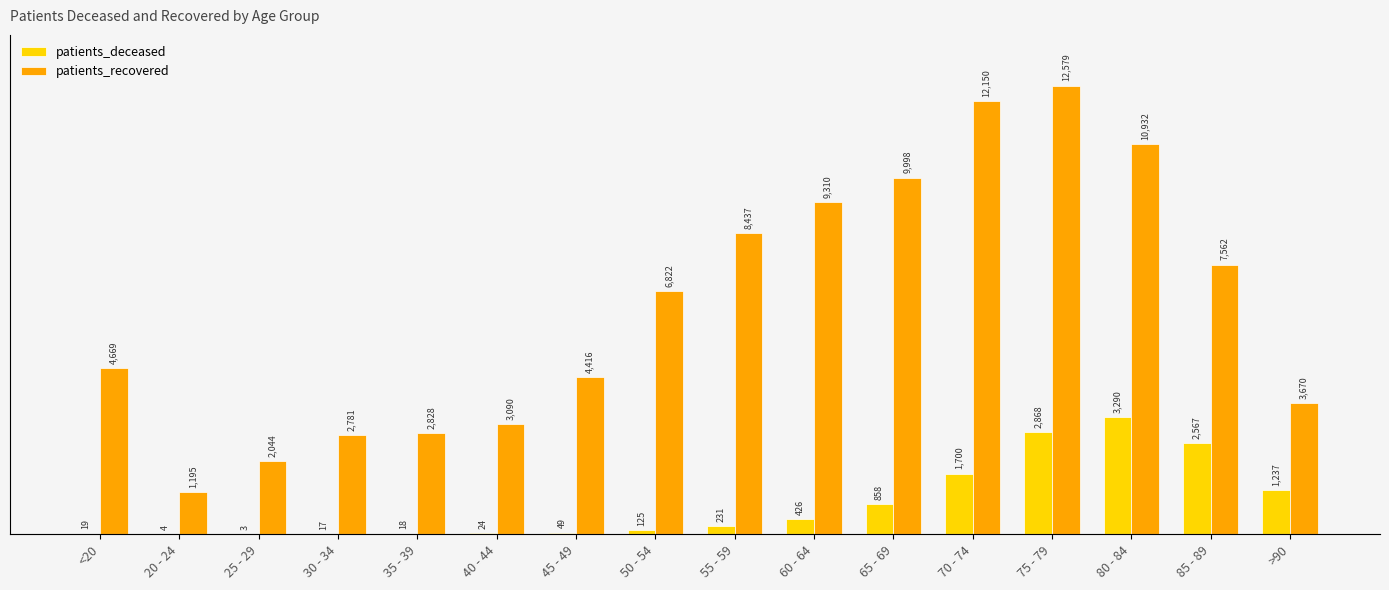

Does the chart contain any negative values?

No